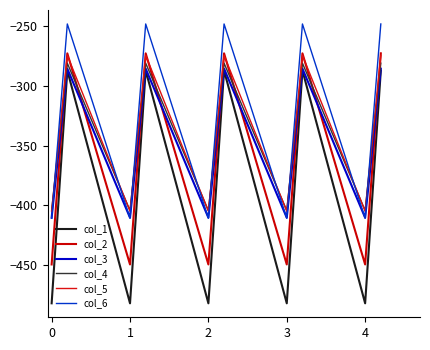

What is the value of the col_5 point at the 4th from the left?

-404.9